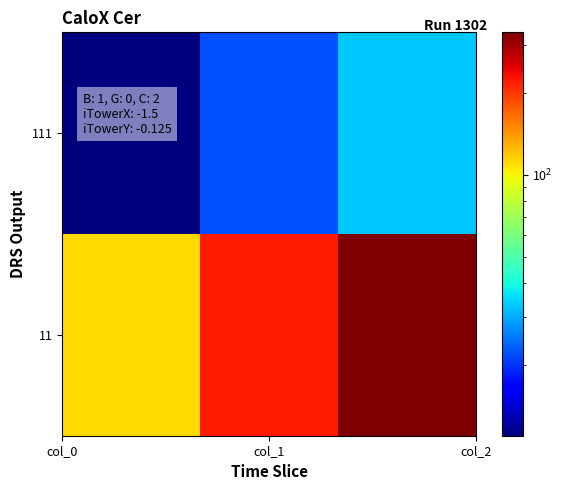

Reading right to left, transcribe all the data shown in this chart.

111: 33	22	11
11: 333	222	111